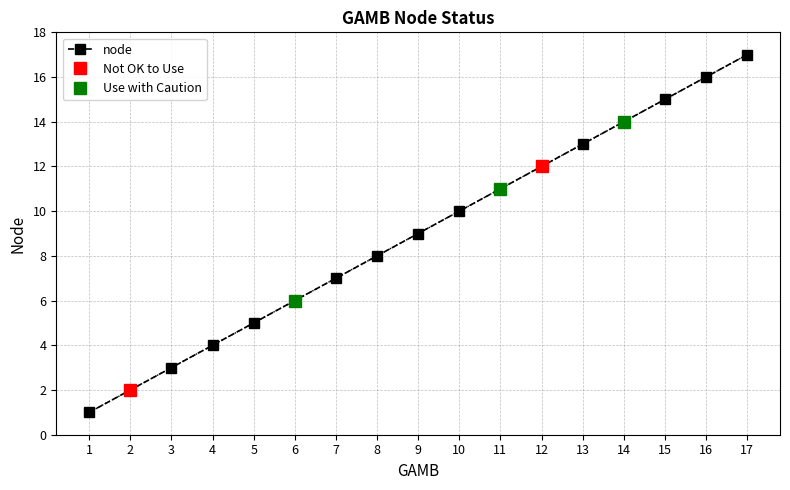

Rank the categories by value from highest to lowest.

17, 16, 15, 14, 13, 12, 11, 10, 9, 8, 7, 6, 5, 4, 3, 2, 1